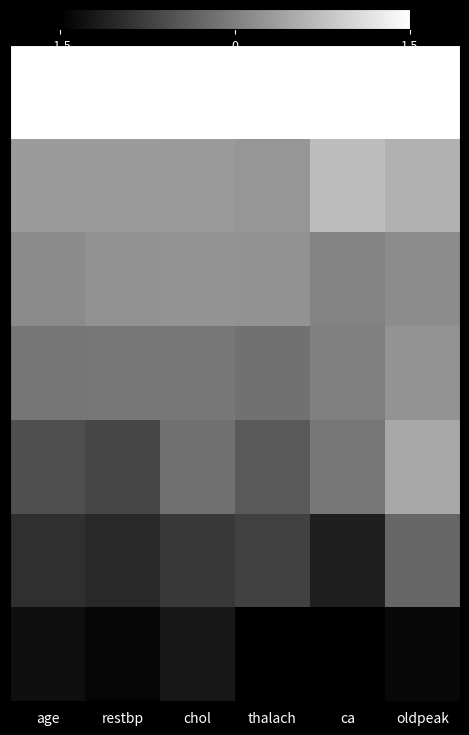

What is the total value across all series at age?

-1.2